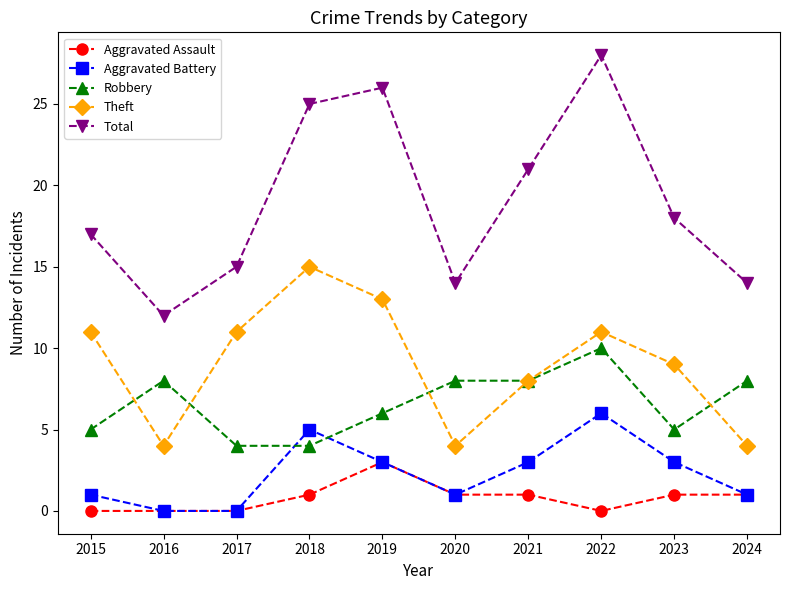

Reading left to right, what are all the values shown in this chart?

Aggravated Assault: 2015=0	2016=0	2017=0	2018=1	2019=3	2020=1	2021=1	2022=0	2023=1	2024=1
Aggravated Battery: 2015=1	2016=0	2017=0	2018=5	2019=3	2020=1	2021=3	2022=6	2023=3	2024=1
Robbery: 2015=5	2016=8	2017=4	2018=4	2019=6	2020=8	2021=8	2022=10	2023=5	2024=8
Theft: 2015=11	2016=4	2017=11	2018=15	2019=13	2020=4	2021=8	2022=11	2023=9	2024=4
Total: 2015=17	2016=12	2017=15	2018=25	2019=26	2020=14	2021=21	2022=28	2023=18	2024=14